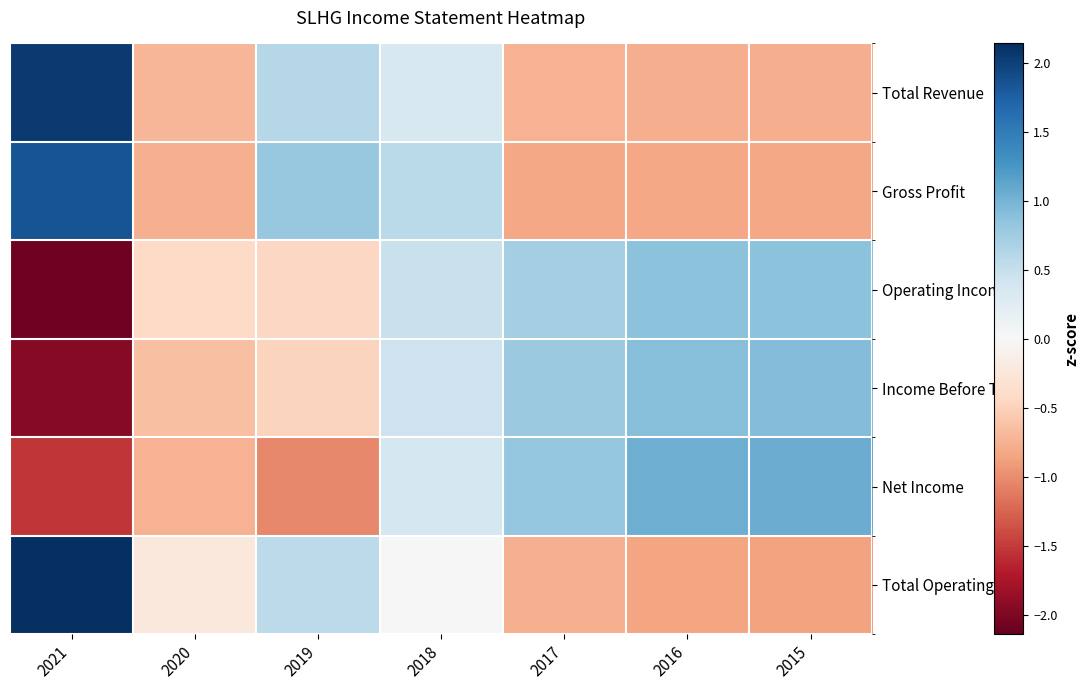

Reading left to right, extract all data points from this chart.

Total Revenue: 2021=2.1	2020=-0.7	2019=0.6	2018=0.3	2017=-0.7	2016=-0.8	2015=-0.8
Gross Profit: 2021=1.8	2020=-0.8	2019=0.8	2018=0.6	2017=-0.8	2016=-0.8	2015=-0.8
Operating Income: 2021=-2.1	2020=-0.4	2019=-0.4	2018=0.5	2017=0.7	2016=0.9	2015=0.9
Income Before Tax: 2021=-2.0	2020=-0.6	2019=-0.5	2018=0.4	2017=0.8	2016=0.9	2015=0.9
Net Income: 2021=-1.5	2020=-0.7	2019=-1.0	2018=0.4	2017=0.8	2016=1.0	2015=1.1
Total Operating Exp: 2021=2.1	2020=-0.2	2019=0.6	2018=-0.0	2017=-0.8	2016=-0.9	2015=-0.9